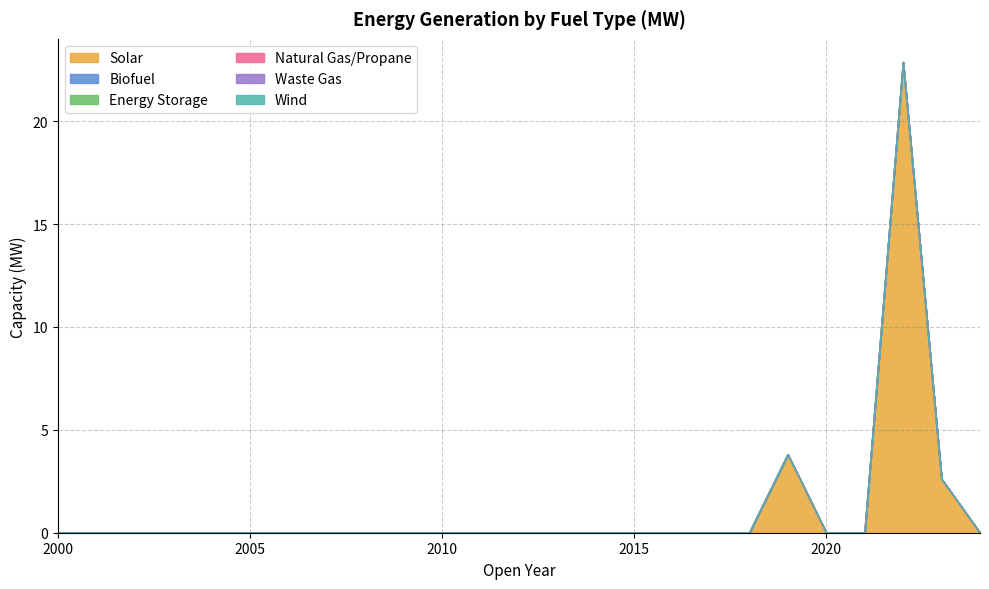

Which series has the widest spread of values?

Solar